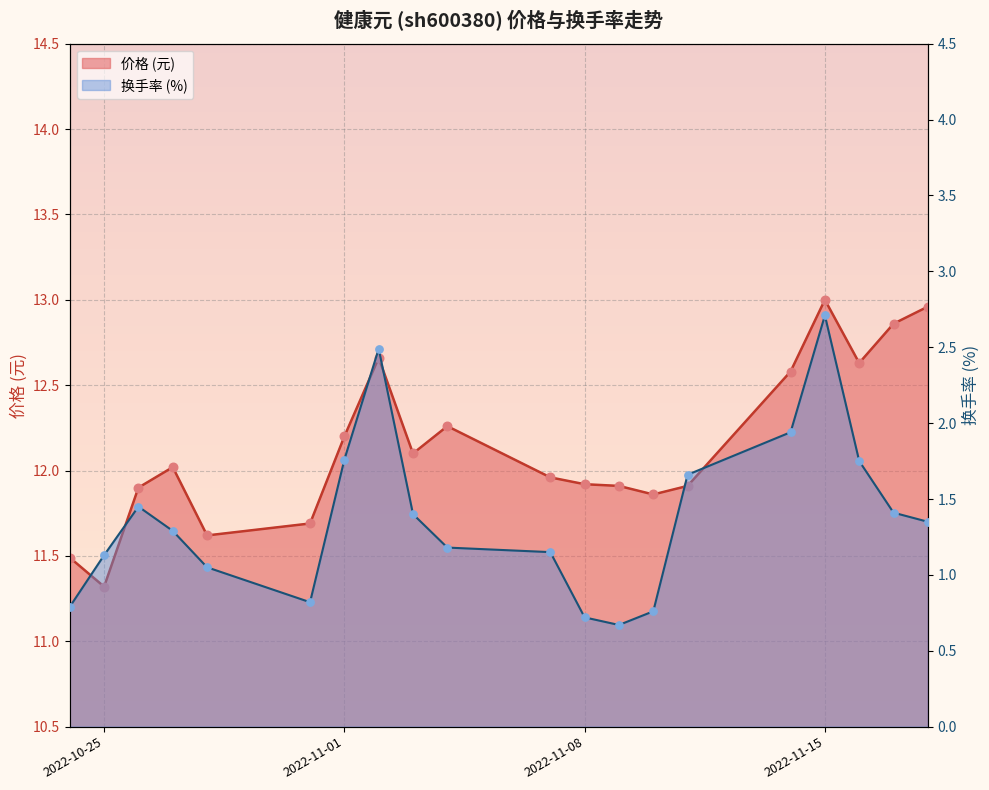

At how many categories does at least one series exceed 9?

20